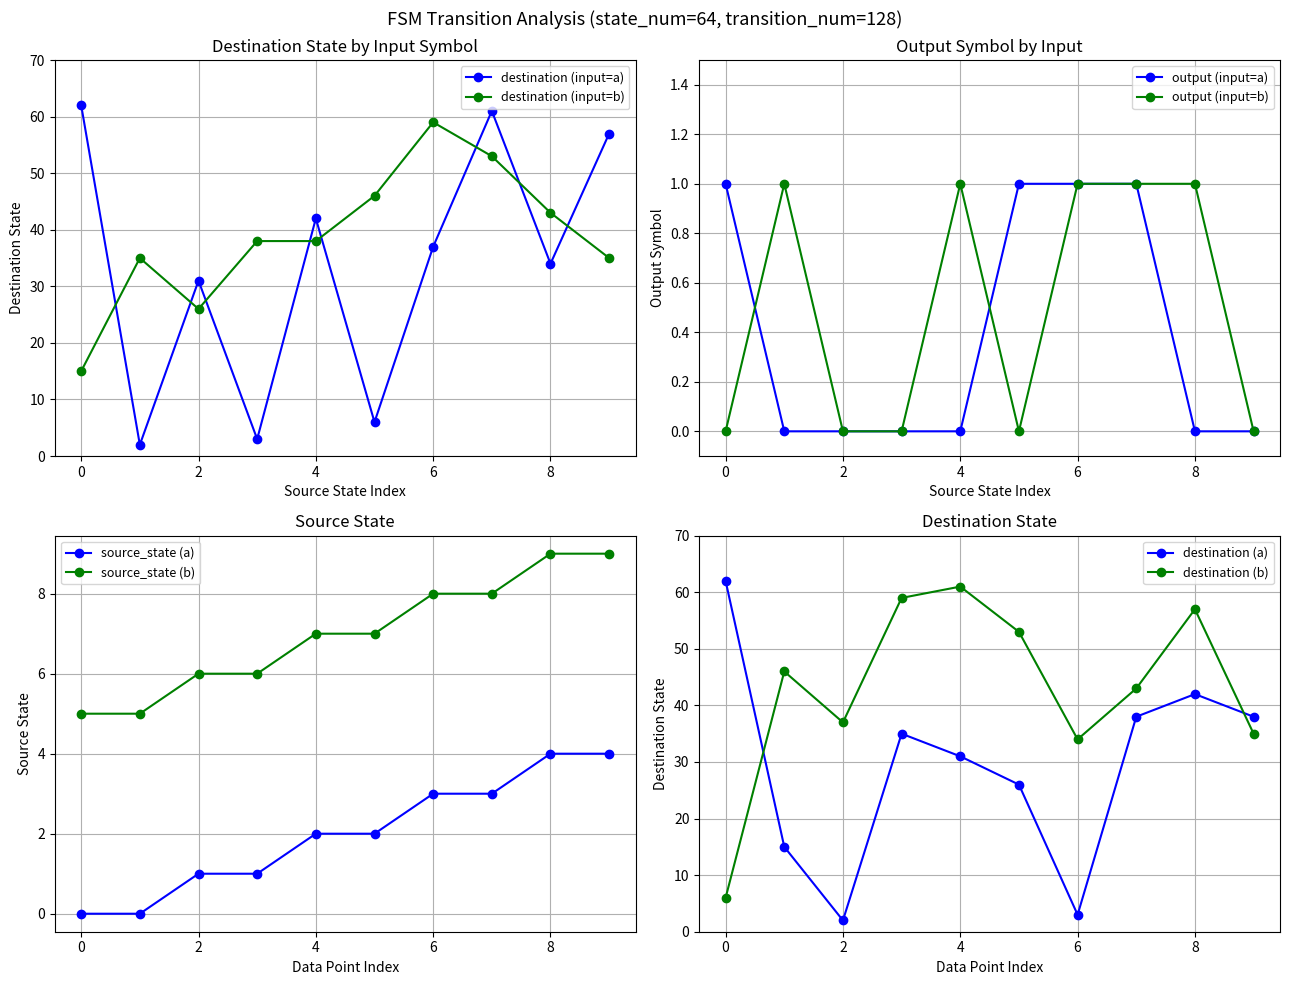

What is the value of the source_state point at the 10th from the left?

4